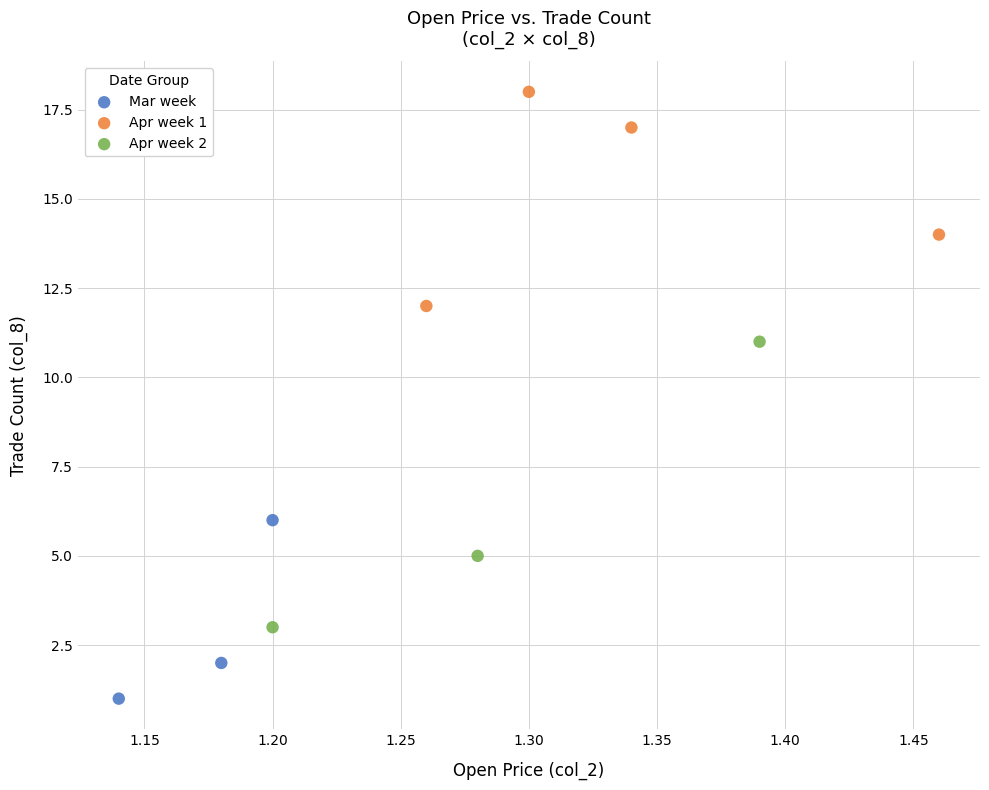

Which series contains the lowest Y value?

Mar week